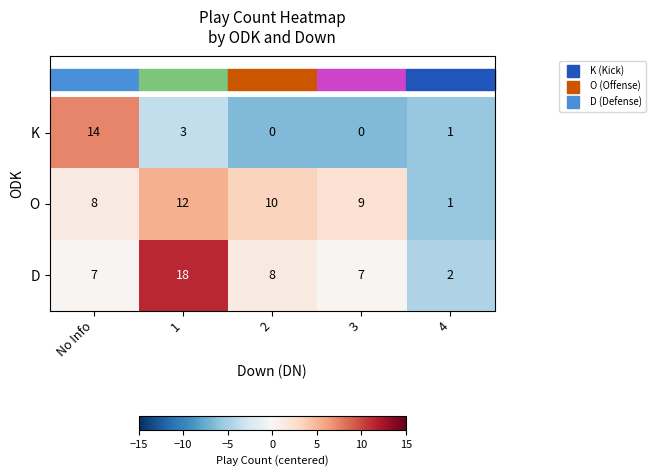

The value of D at No Info is 7. True or false?

True